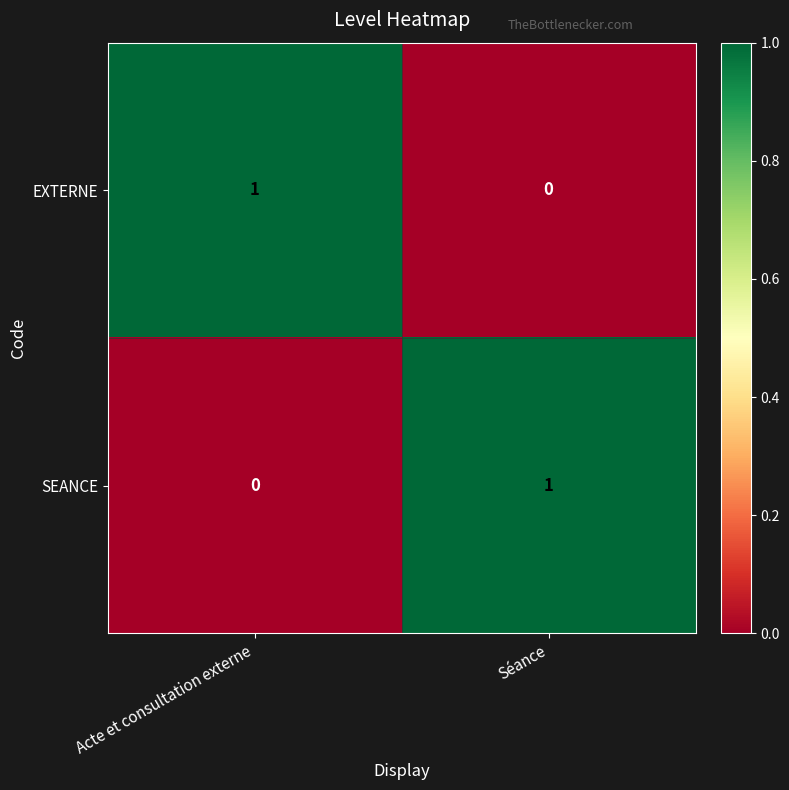

The value of EXTERNE at Séance is 0. True or false?

True